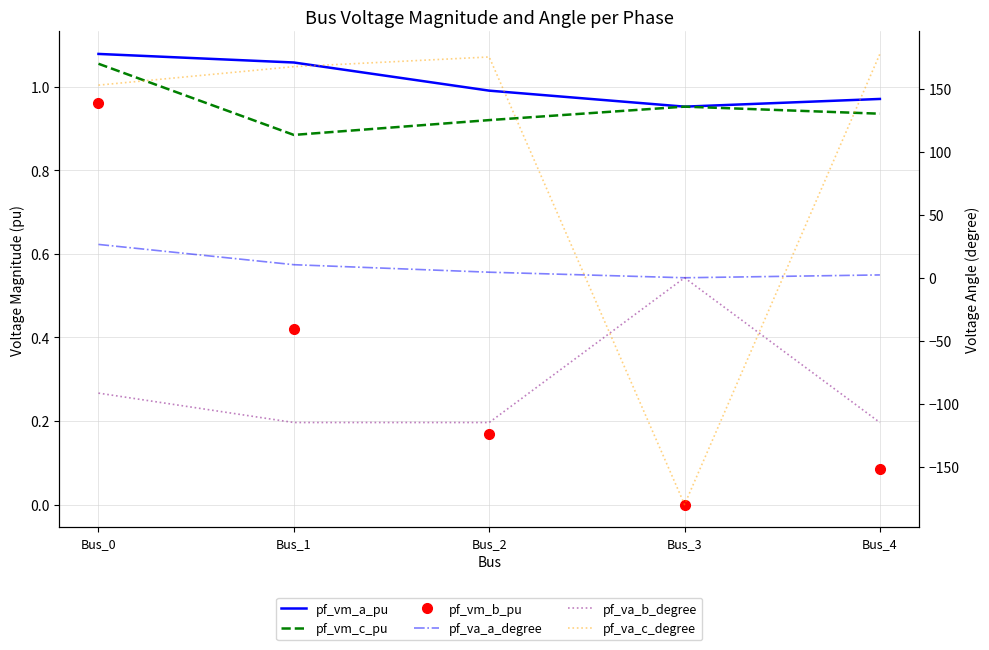

What is the sum of all pf_vm_a_pu values?

5.1